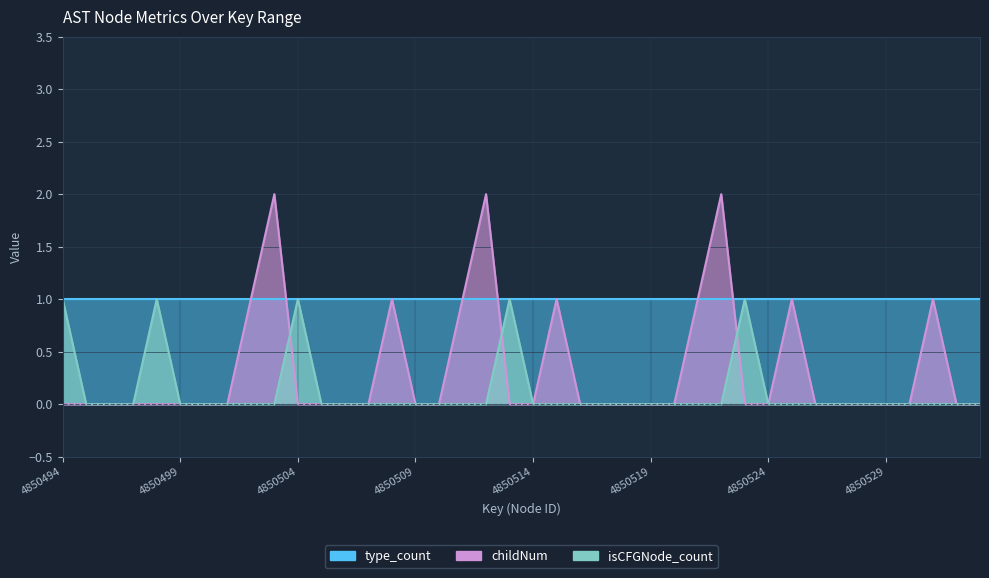

What is the value of the isCFGNode_count point at the 20th from the left?

1